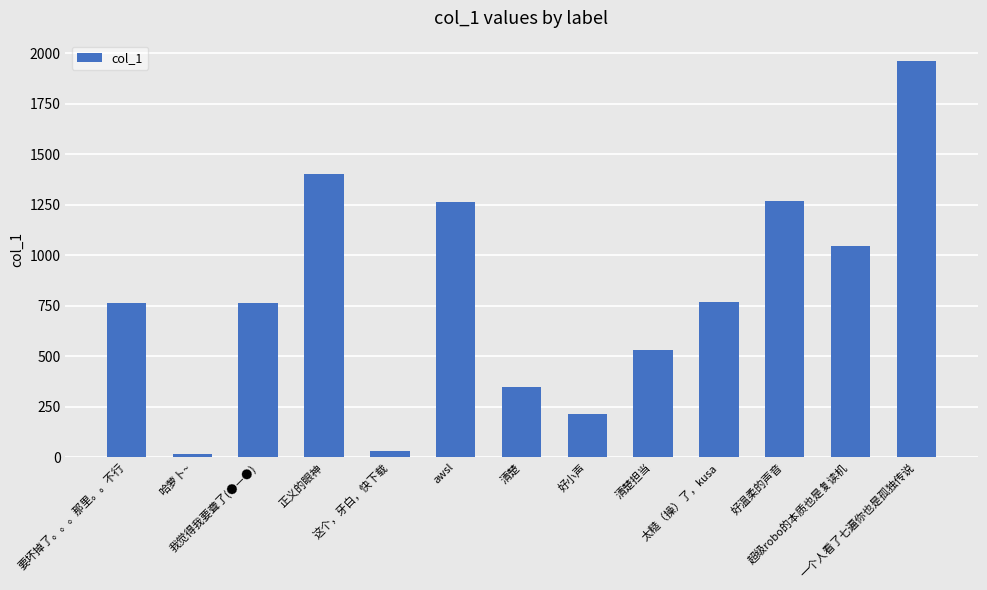

What is the greatest value displayed?

1964.3